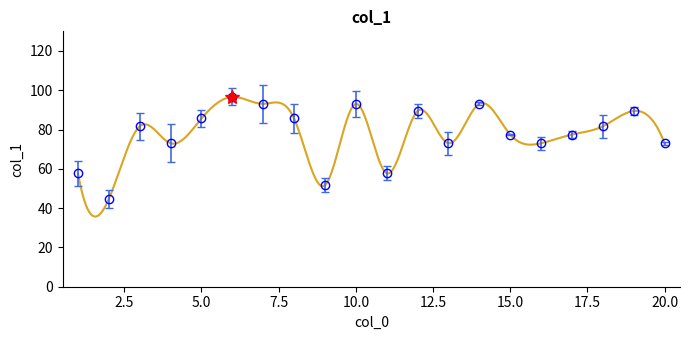

At which label does the data first exceed 81?

3